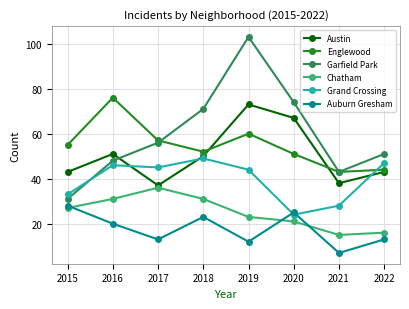

The Austin series shows 107 at 2020. True or false?

False